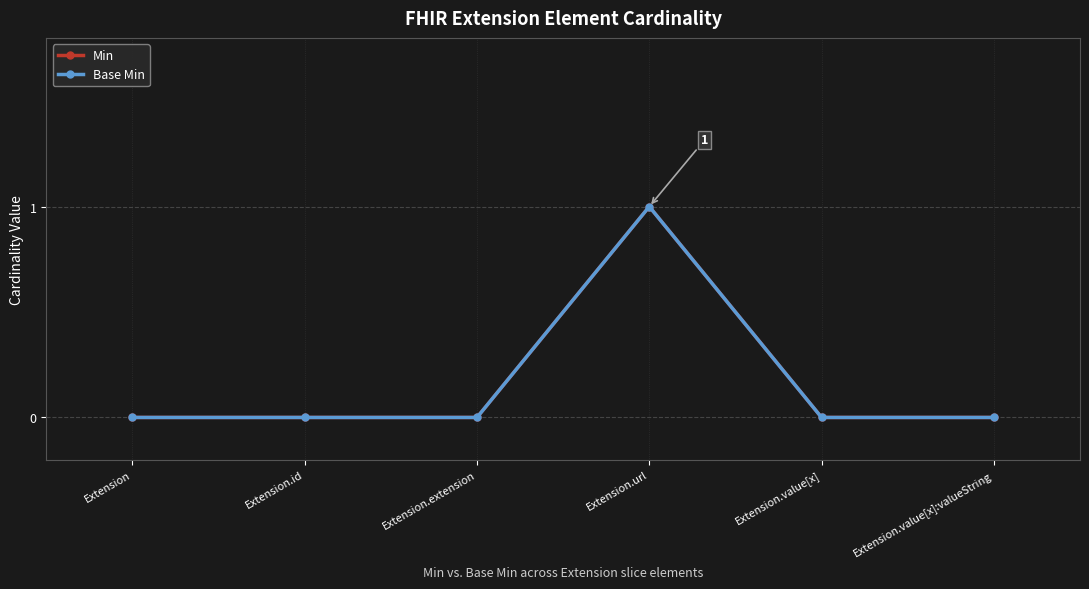

The Min series shows 1 at Extension.value[x]:valueString. True or false?

False